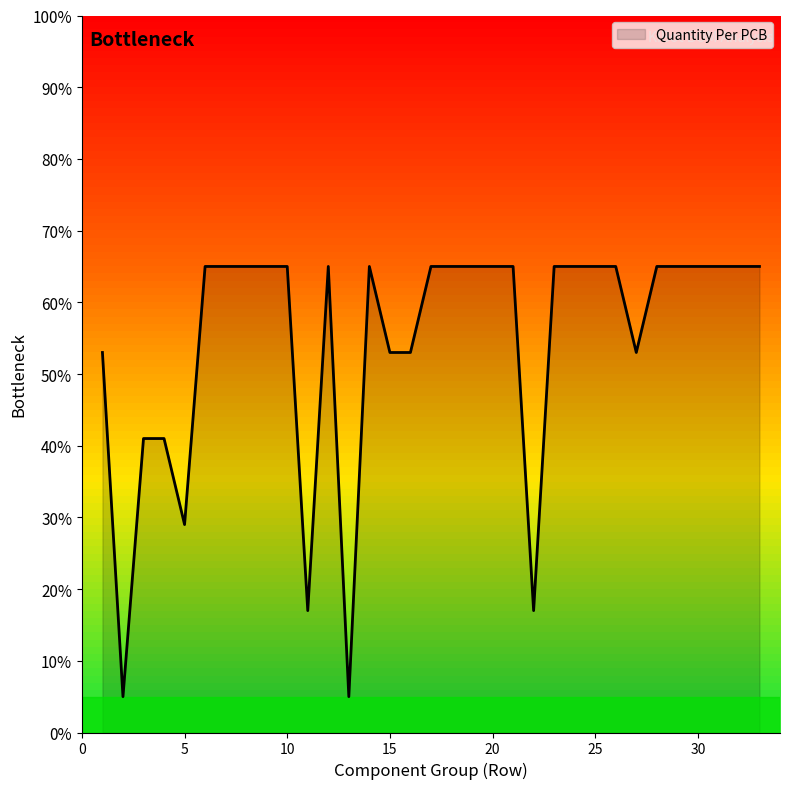

Reading left to right, transcribe all the data shown in this chart.

53	5	41	41	29	65	65	65	65	65	17	65	5	65	53	53	65	65	65	65	65	17	65	65	65	65	53	65	65	65	65	65	65